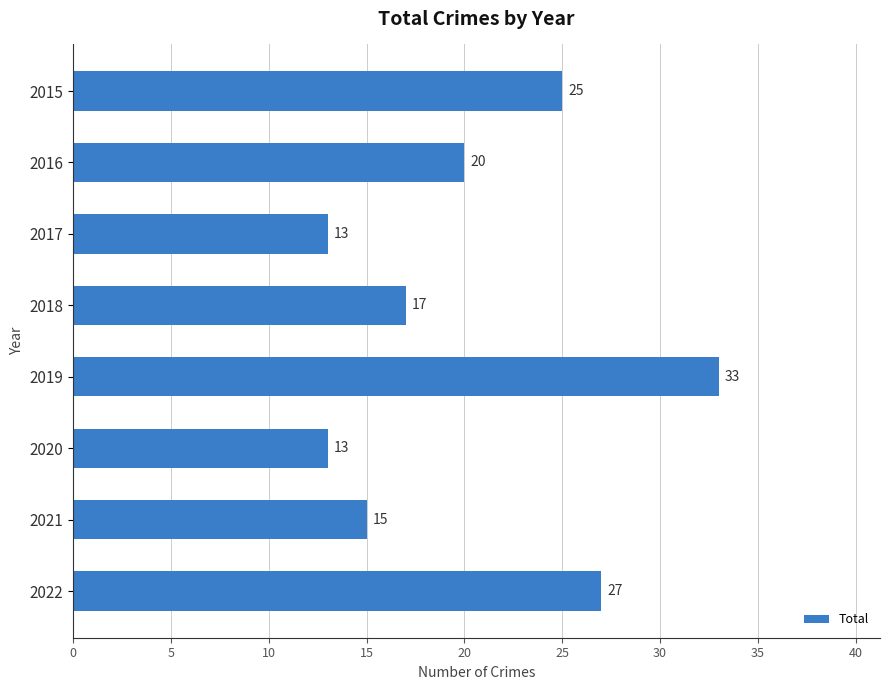

What is the value of the 6th bar from the top?

13